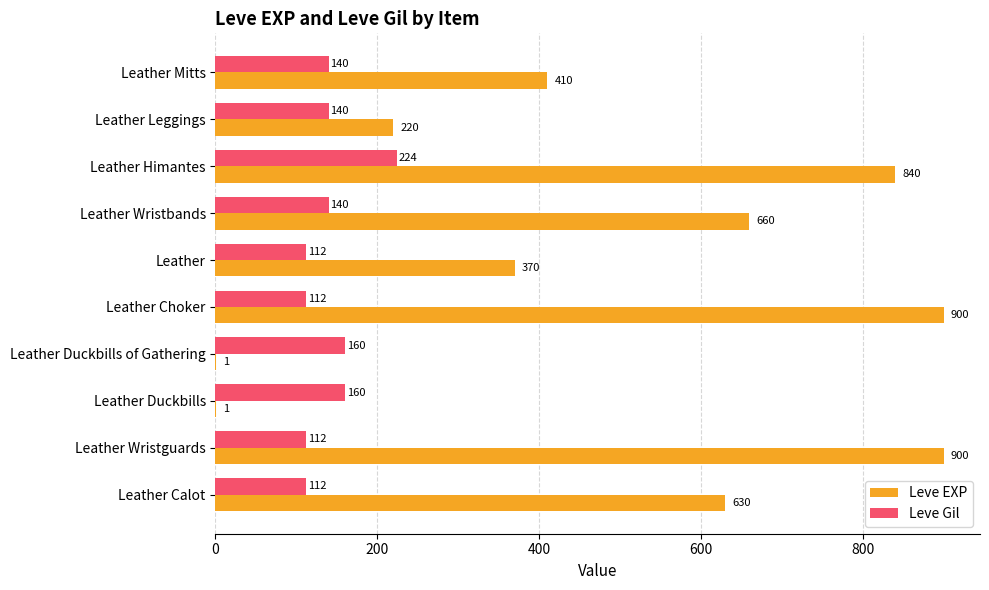

Where is Leve EXP nearest to the value 450?

Leather Mitts